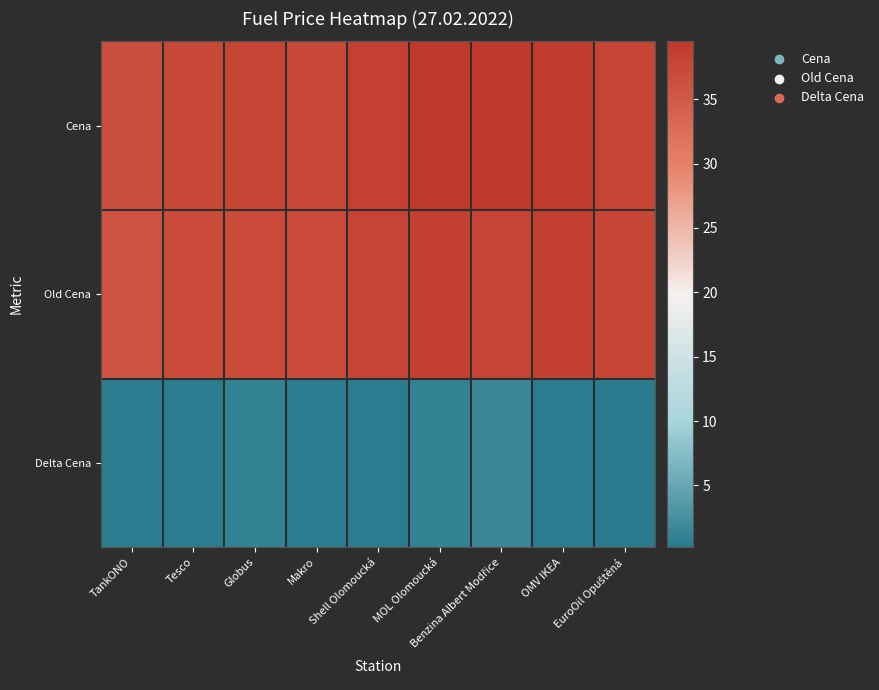

Reading left to right, extract all data points from this chart.

Cena: TankONO=36.5	Tesco=37.3	Globus=37.9	Makro=37.3	Shell Olomoucká=38.3	MOL Olomoucká=39.5	Benzina Albert Modřice=39.5	OMV IKEA=38.9	EuroOil Opuštěná=37.9
Old Cena: TankONO=35.9	Tesco=36.9	Globus=36.9	Makro=36.9	Shell Olomoucká=37.9	MOL Olomoucká=38.5	Benzina Albert Modřice=37.9	OMV IKEA=38.5	EuroOil Opuštěná=37.7
Delta Cena: TankONO=0.6	Tesco=0.4	Globus=1.0	Makro=0.4	Shell Olomoucká=0.4	MOL Olomoucká=1.0	Benzina Albert Modřice=1.6	OMV IKEA=0.4	EuroOil Opuštěná=0.2